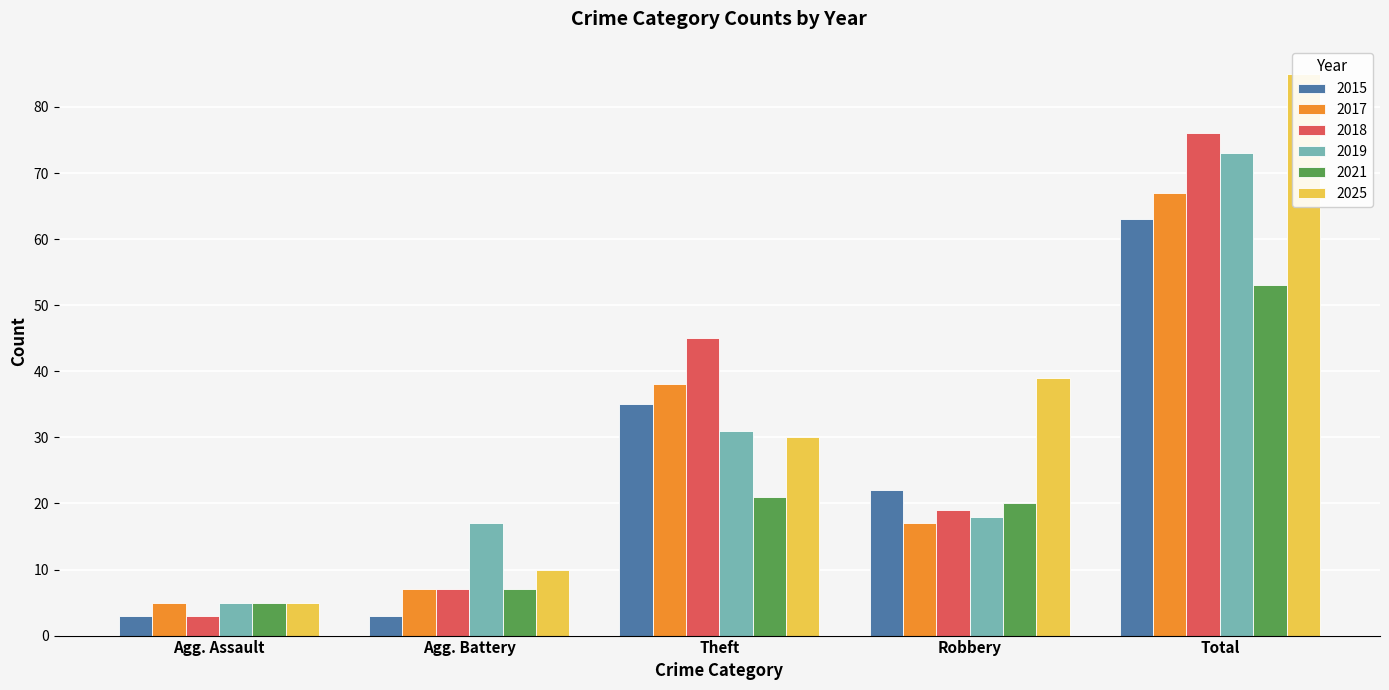

The value of 2018 at Aggravated Battery is 3. True or false?

False